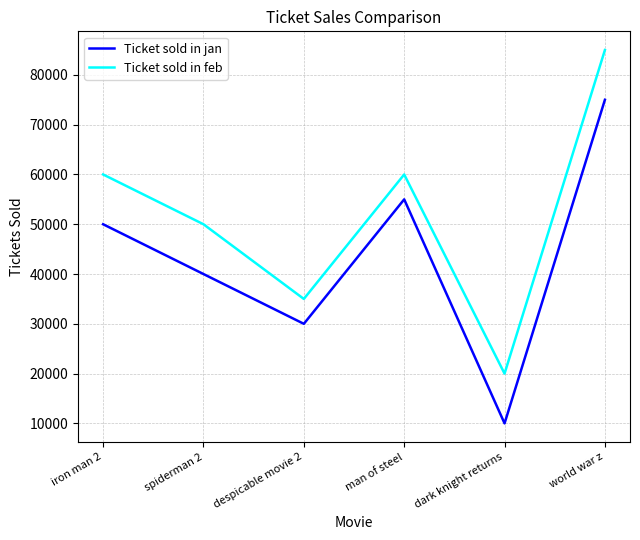

What position from the right is dark knight returns?

2